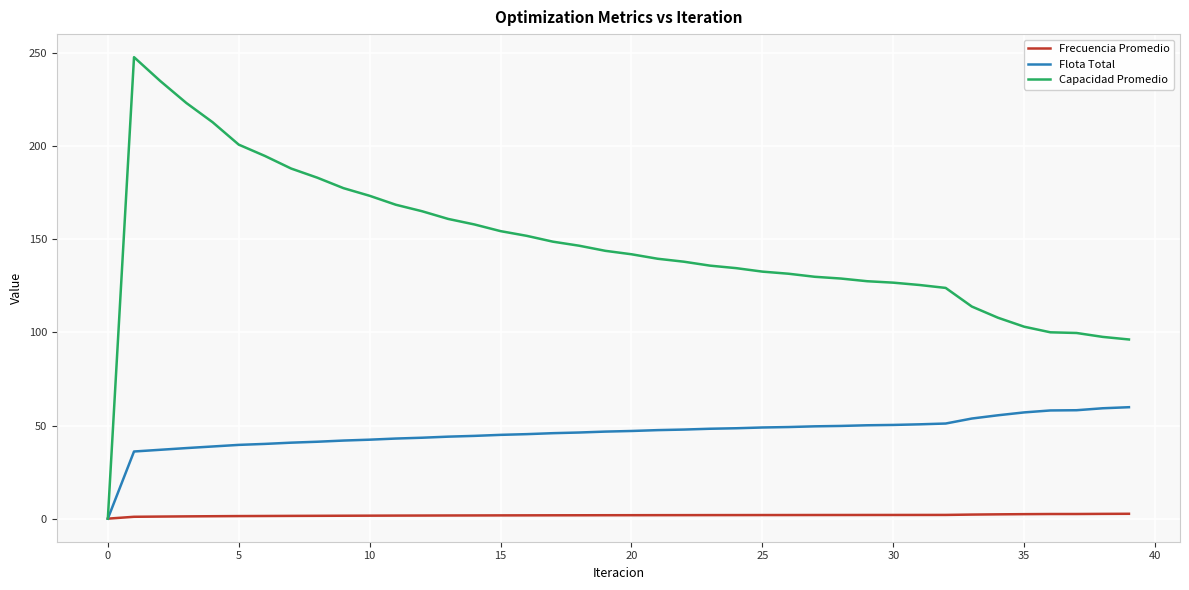

What are all the series names shown in the legend?

Frecuencia Promedio, Flota Total, Capacidad Promedio